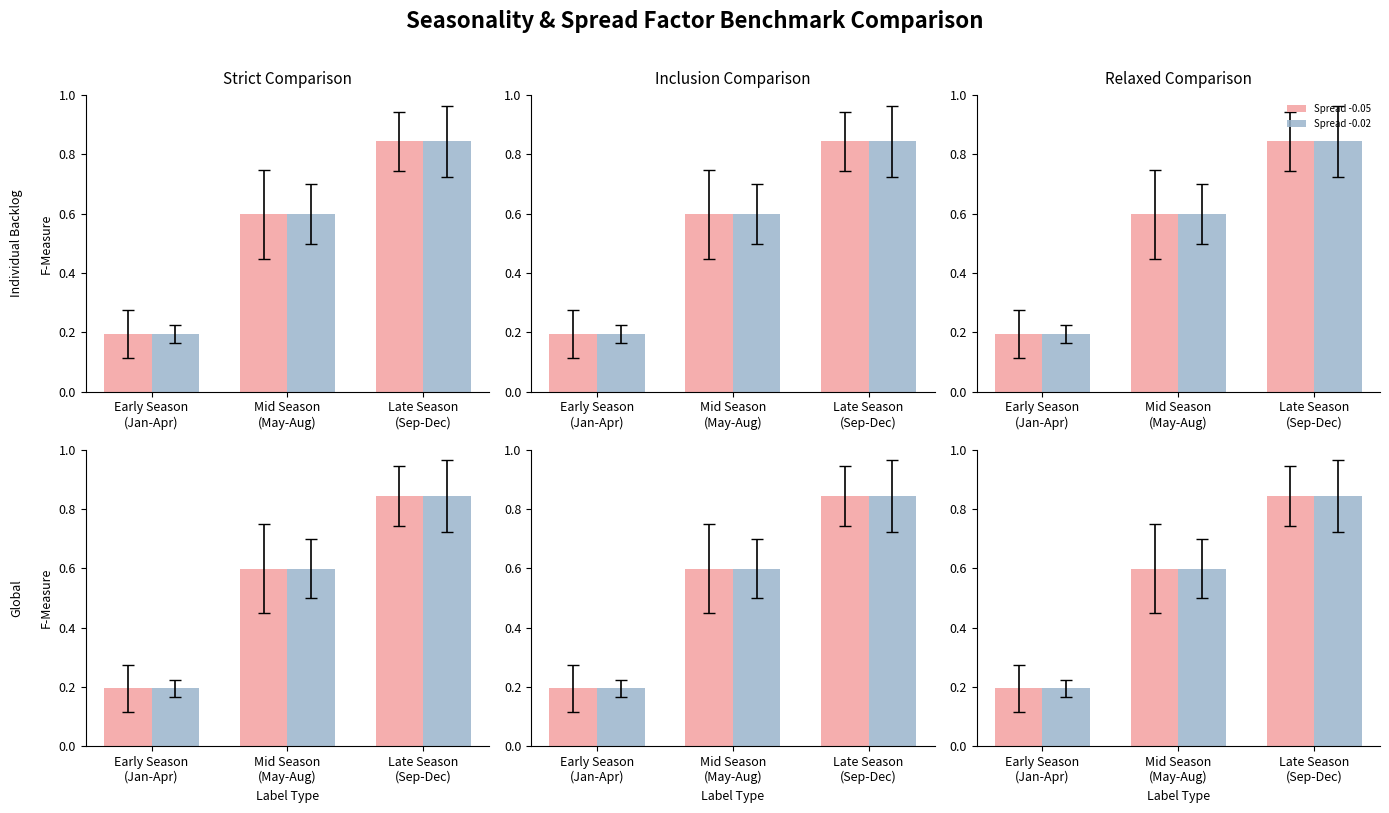

What is the sum of all Spread -0.04 values?

1.6